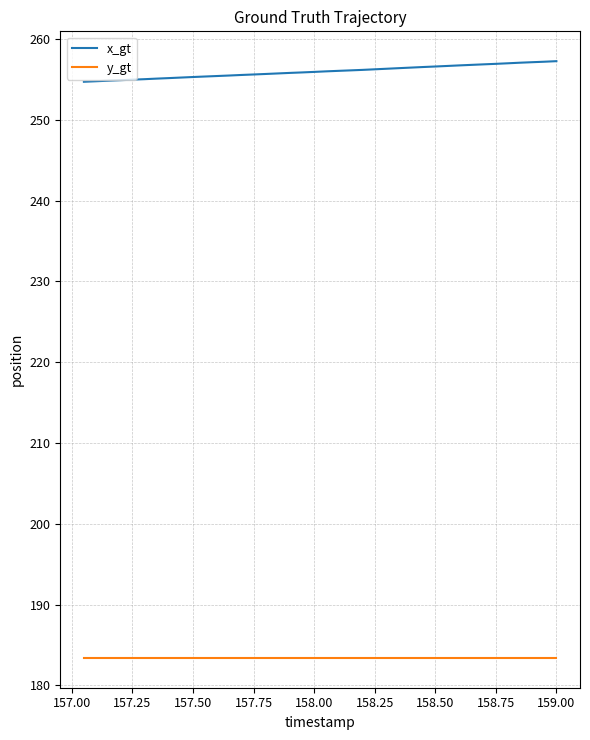

True or false: x_gt and y_gt intersect in this chart.

False